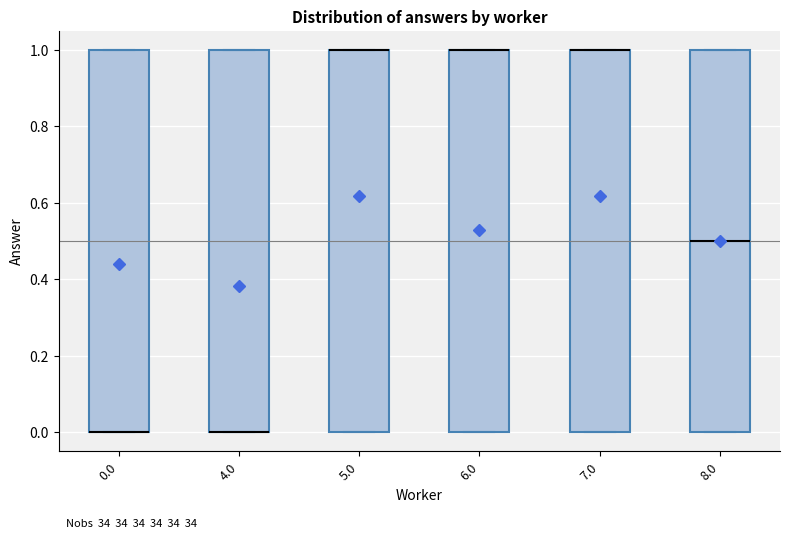

Where is the upper edge of the box at x = 4.0 on the y-axis? The values are not printed on the chart, so give them approximately, as read against the axis.

1.0